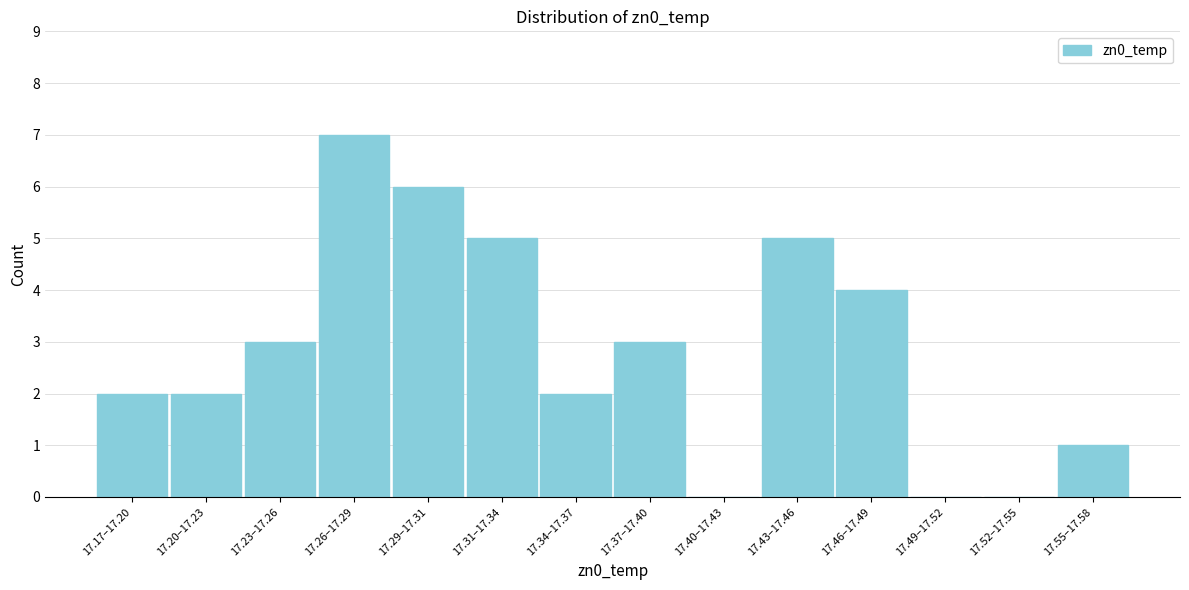

Reading right to left, transcribe all the data shown in this chart.

17.55–17.58=1	17.52–17.55=0	17.49–17.52=0	17.46–17.49=4	17.43–17.46=5	17.40–17.43=0	17.37–17.40=3	17.34–17.37=2	17.31–17.34=5	17.29–17.31=6	17.26–17.29=7	17.23–17.26=3	17.20–17.23=2	17.17–17.20=2